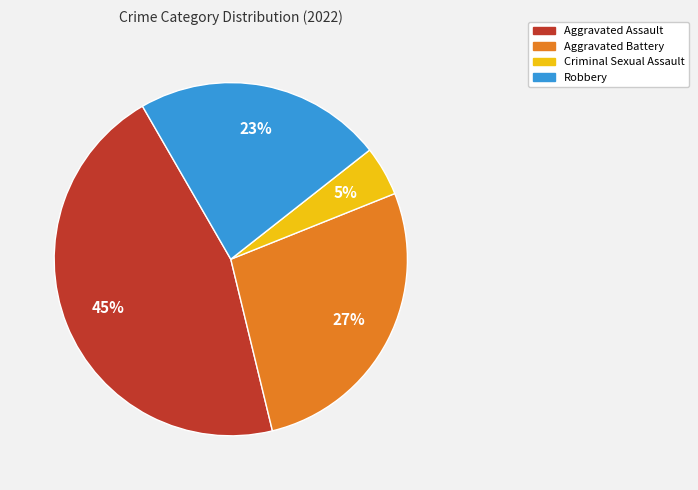

Approximately how many times larger is the value at Aggravated Assault compared to Aggravated Battery?

1.7